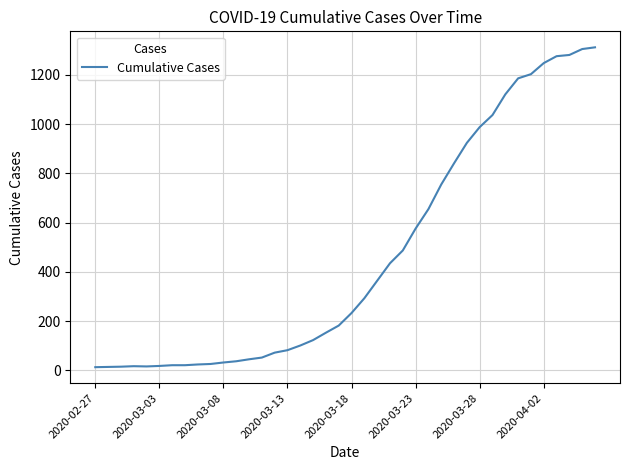

What is the maximum value shown in the chart?

1312